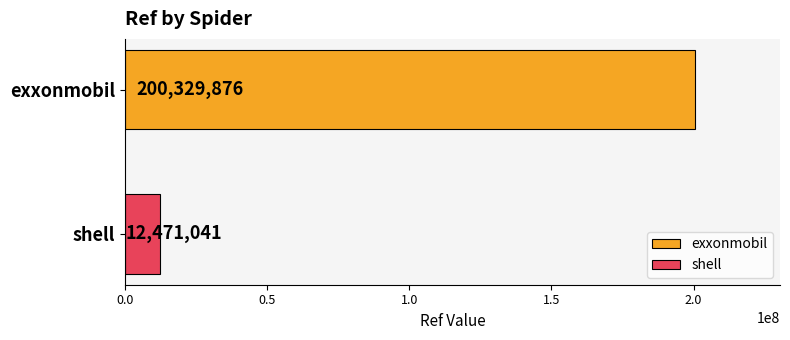

Rank the series by their maximum value, from lowest to highest.

shell, exxonmobil